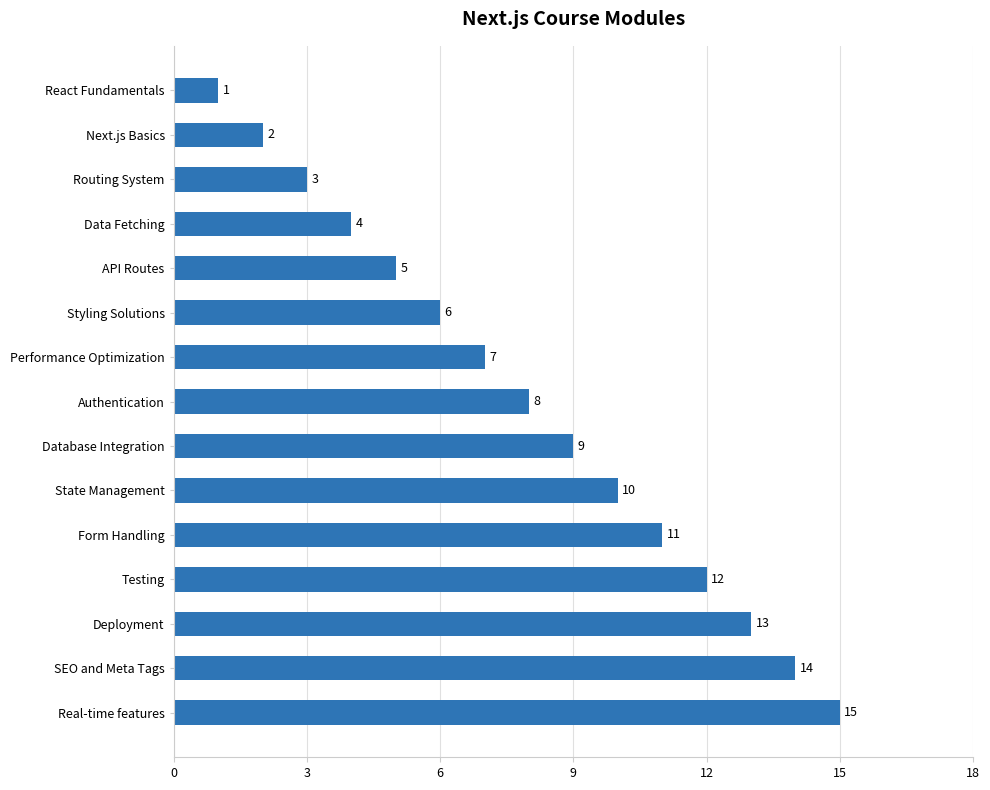

True or false: the data shows 5 at Deployment.

False